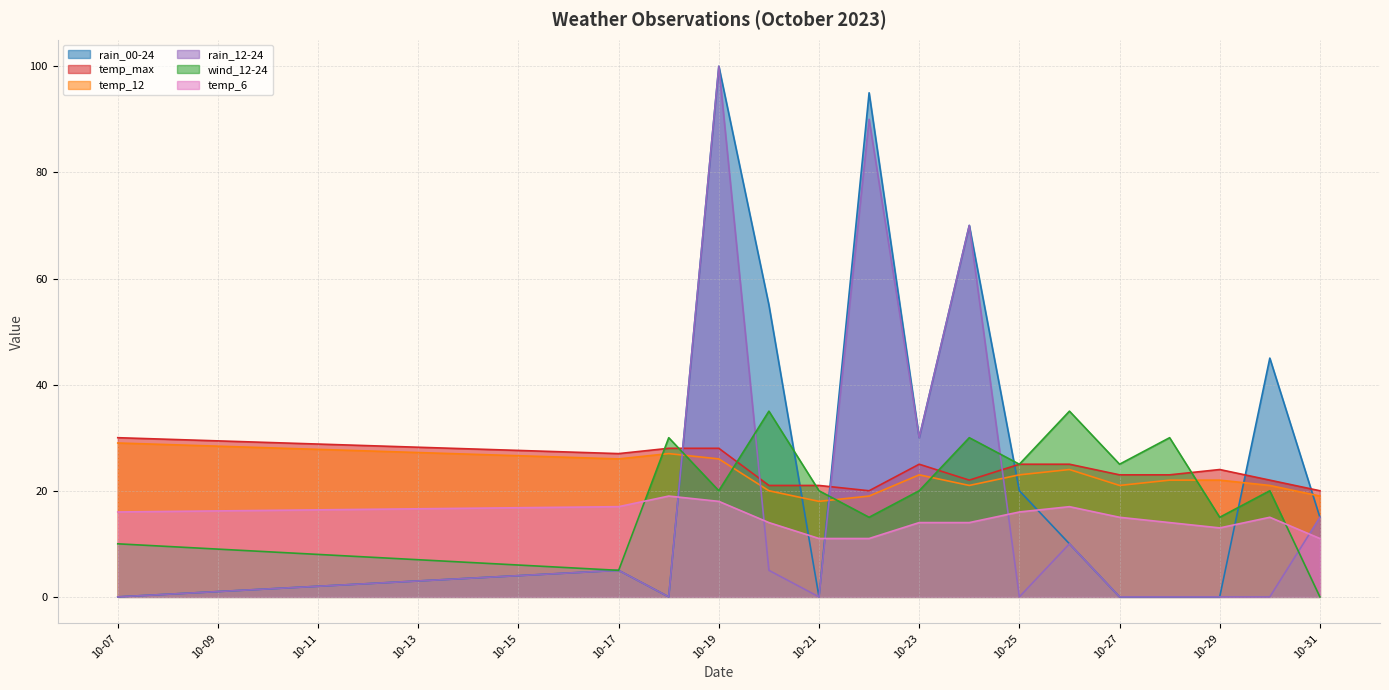

At which label is wind_12-24 closest to 17?

2023-10-22